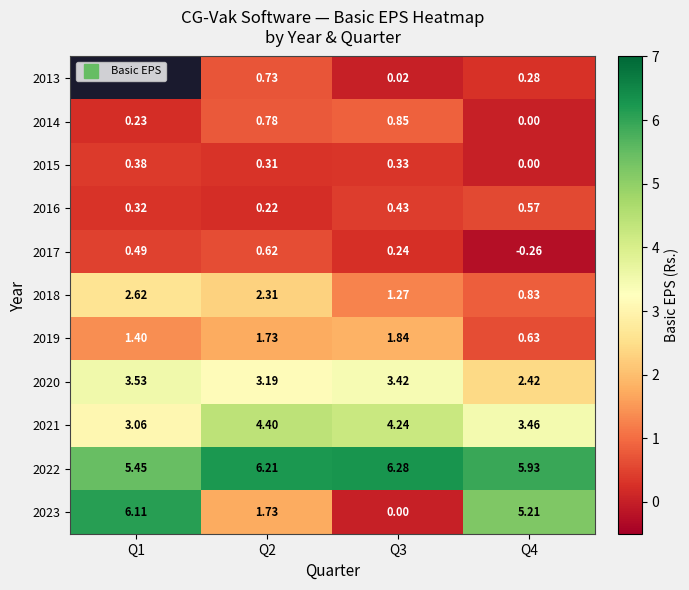

What is the difference between the maximum and minimum values in the 2021 series?

1.3